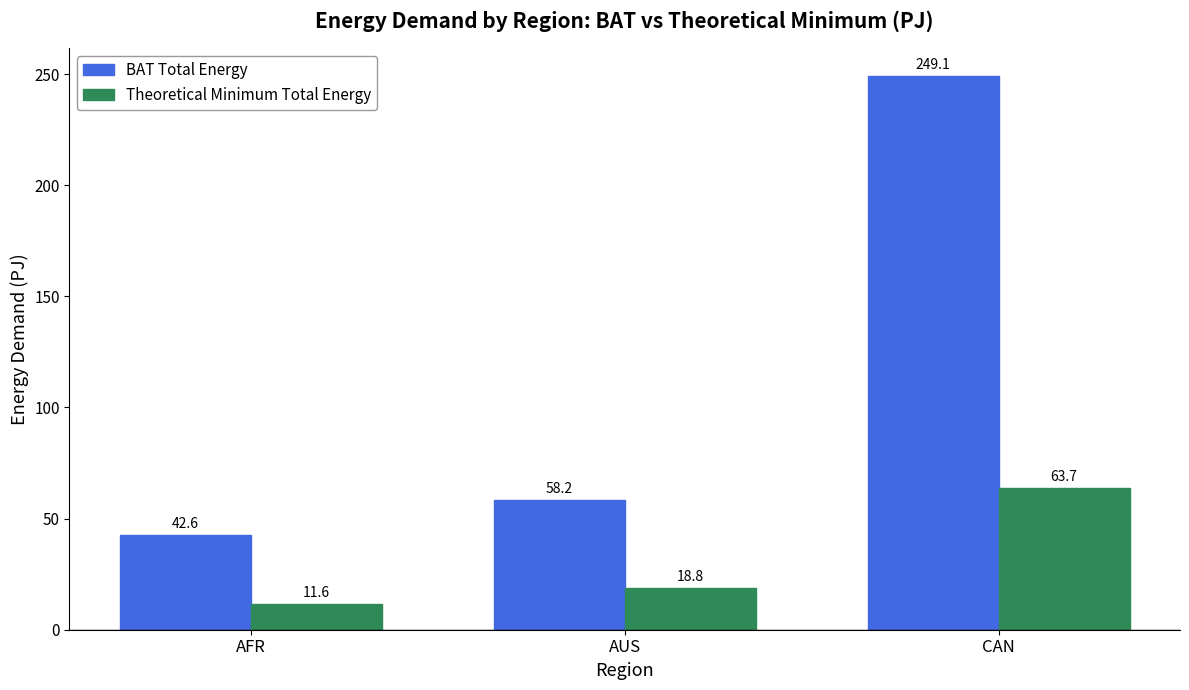

Between AUS and CAN, which series saw the biggest shift?

BAT Total Energy